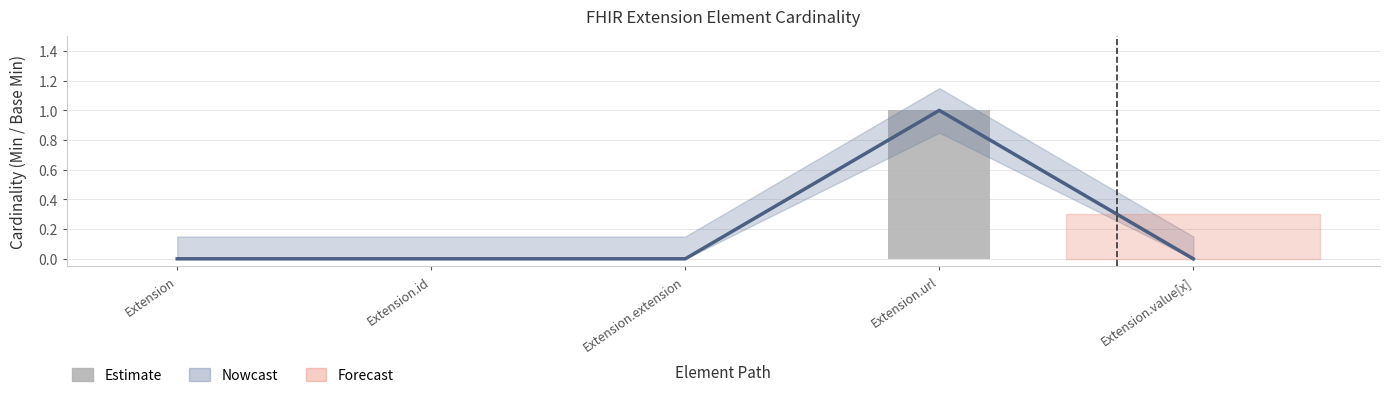

Rank the categories by value from highest to lowest.

Extension.url, Extension, Extension.id, Extension.extension, Extension.value[x]